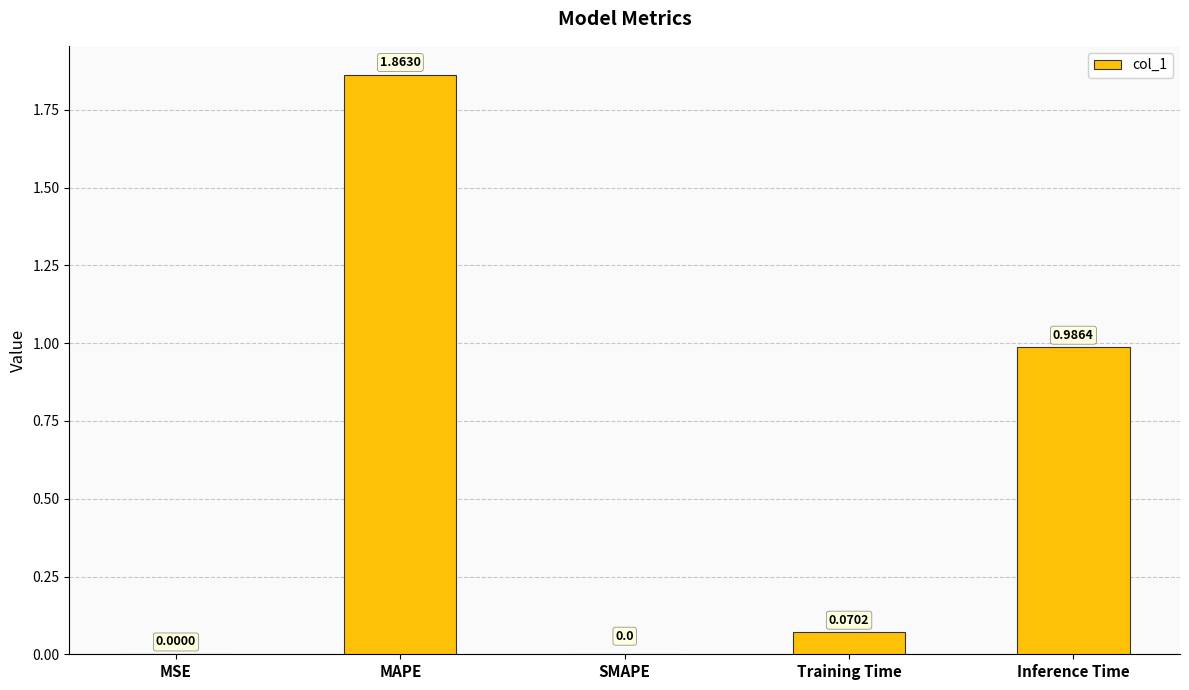

What is the sum of the values at MAPE and Inference Time?

2.8